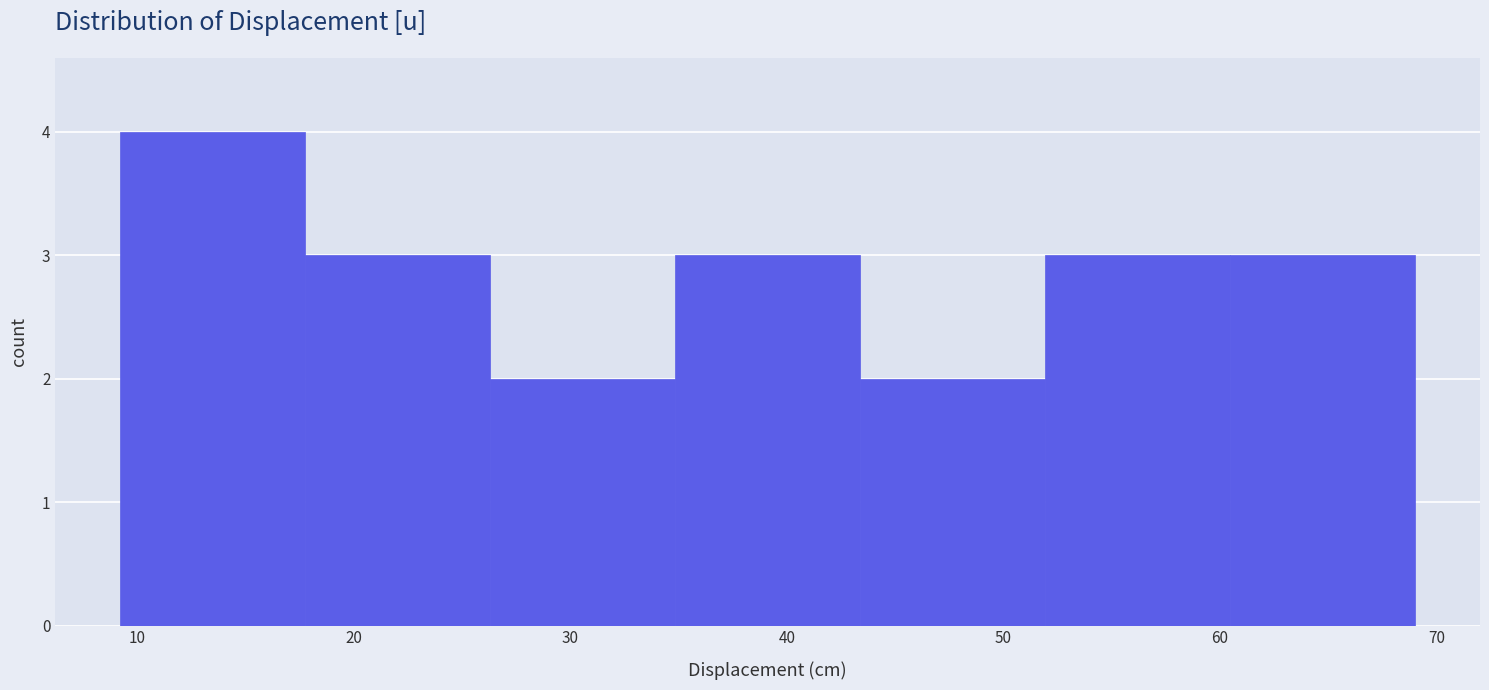

Reading left to right, transcribe this chart: for each bar, give the range it covers on the x-axis and its height. Neither the bar edges nor the heights are printed on the chart, so give them approximately, as read against the axes.

9 to 18: 4
18 to 26: 3
26 to 35: 2
35 to 43: 3
43 to 52: 2
52 to 60: 3
60 to 69: 3